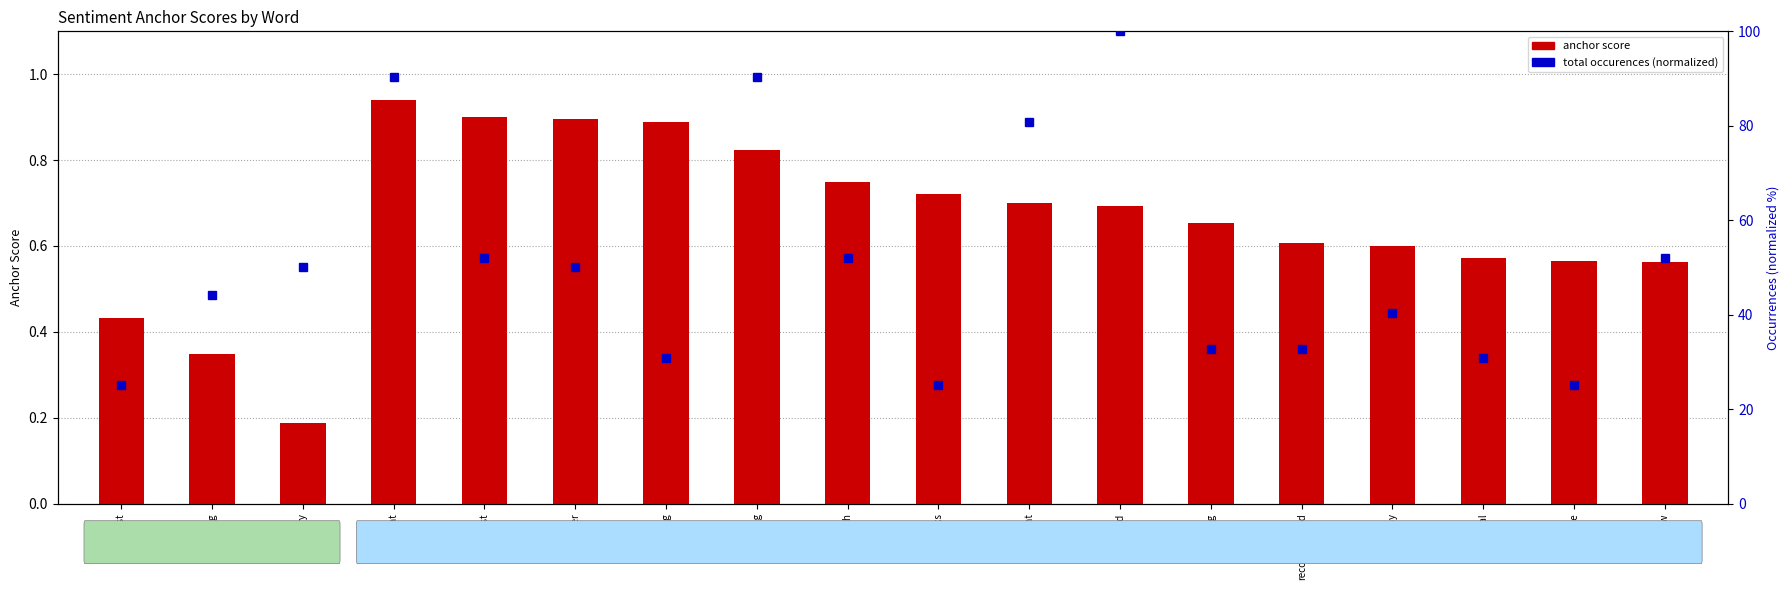

List the series in order of their overall mean, highest first.

percentile rank within the sample, anchor score